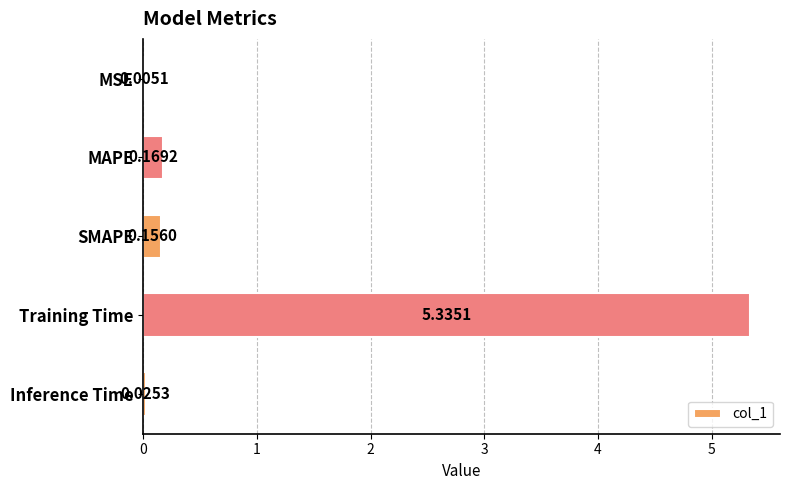

Which label corresponds to the largest value in the chart?

Training Time